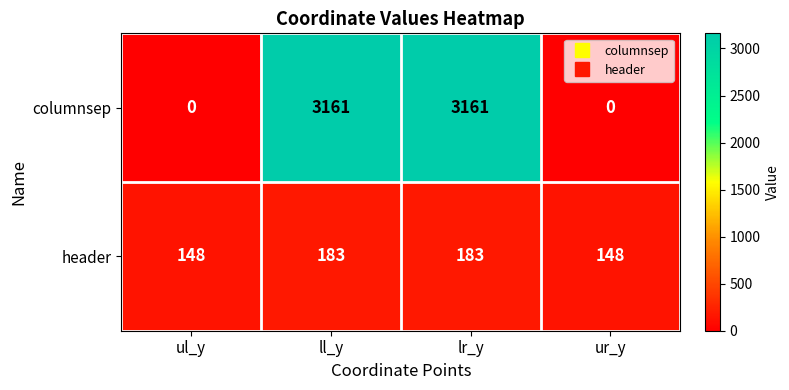

Which series has the largest range (max minus min)?

columnsep